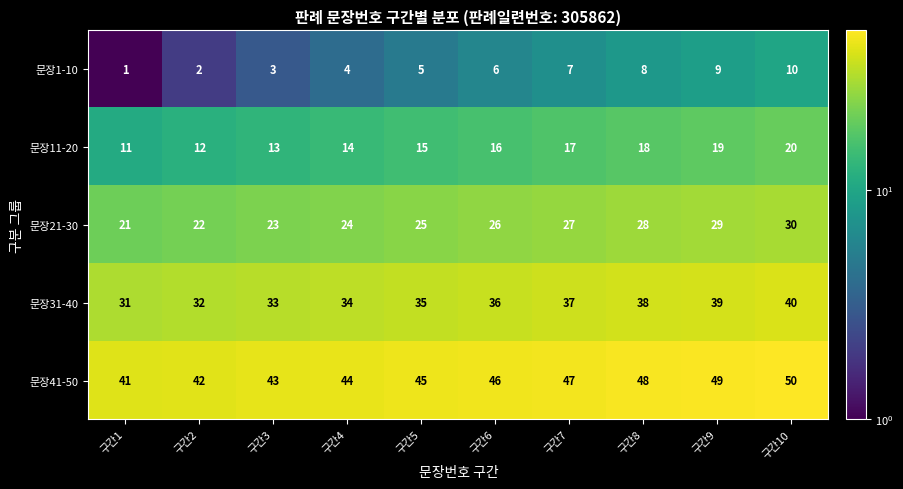

What is the spread (max minus min) of values at 구간3?

40